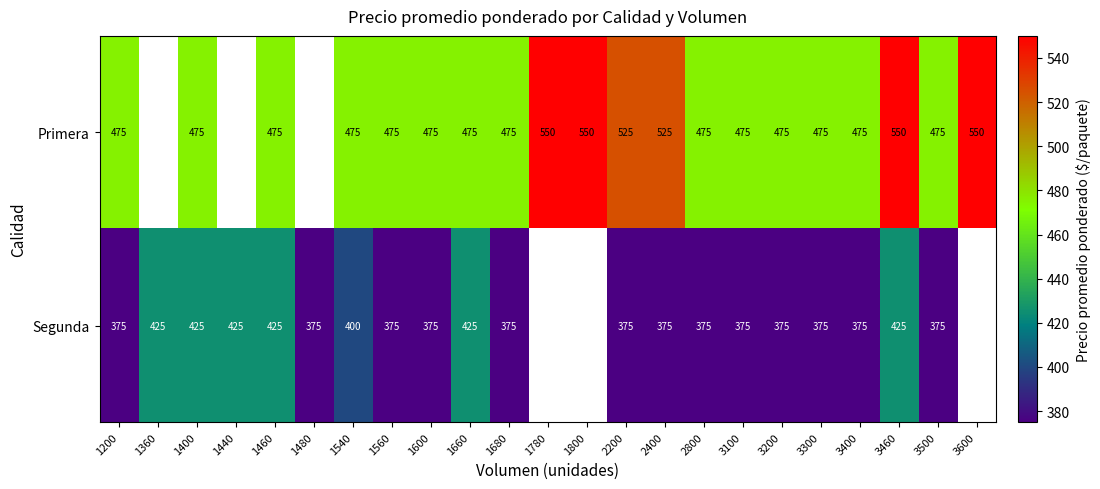

At 2200, list the series in order from smallest to largest.

Segunda, Primera